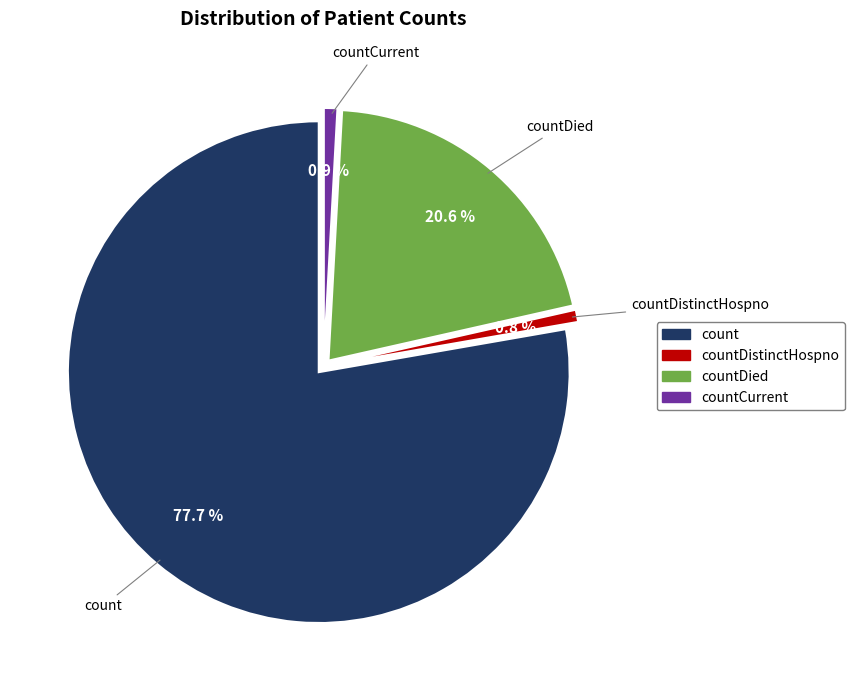

Does any single category account for the majority?

Yes